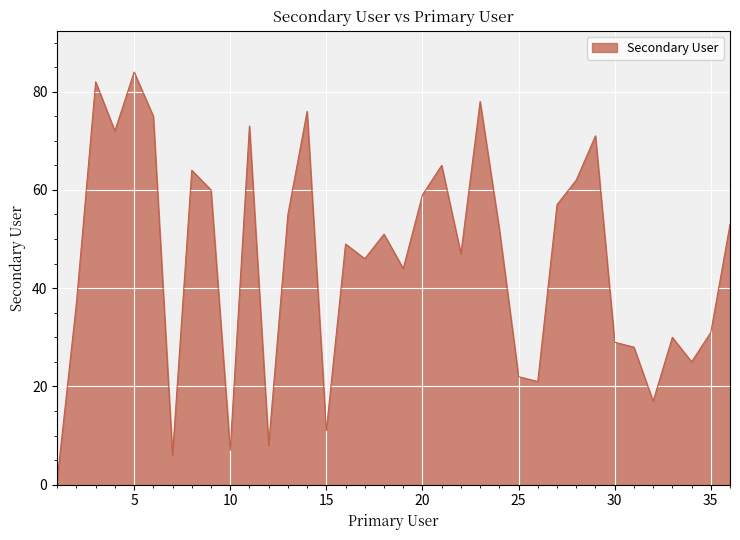

What is the maximum value shown in the chart?

84